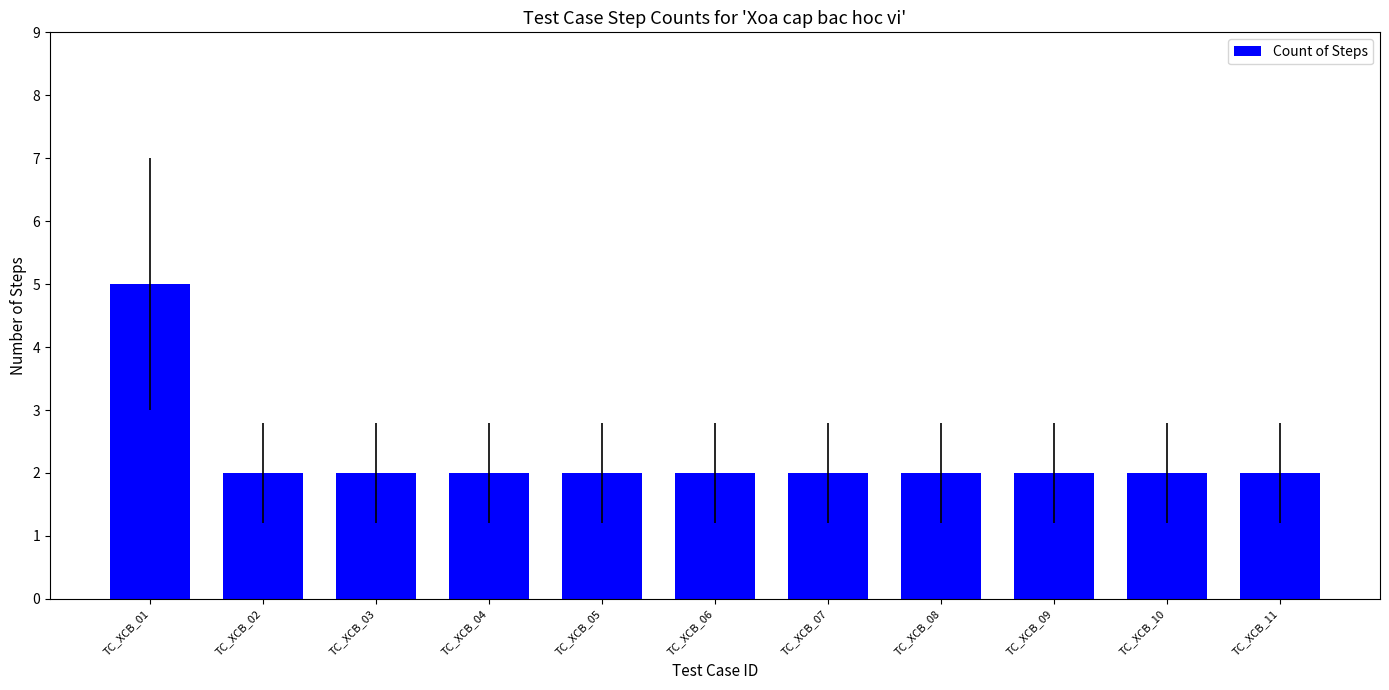

Is it true that the value at TC_XCB_11 is 3?

False